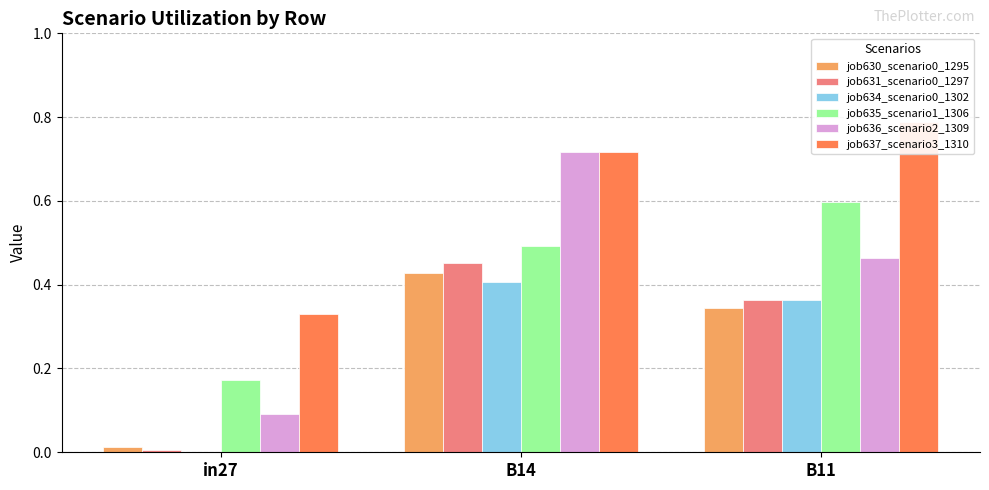

What is the difference between the maximum and minimum values in the job631_scenario0_1297 series?

0.4